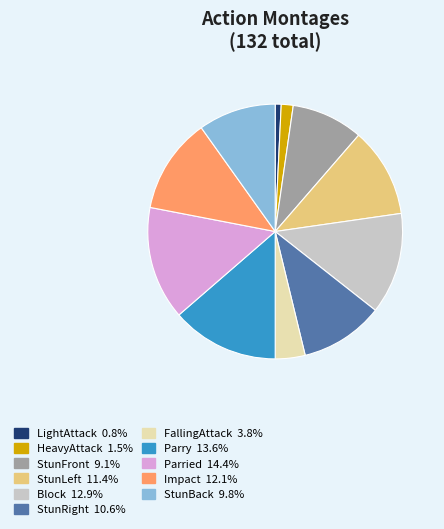

Is there a majority slice in this chart?

No